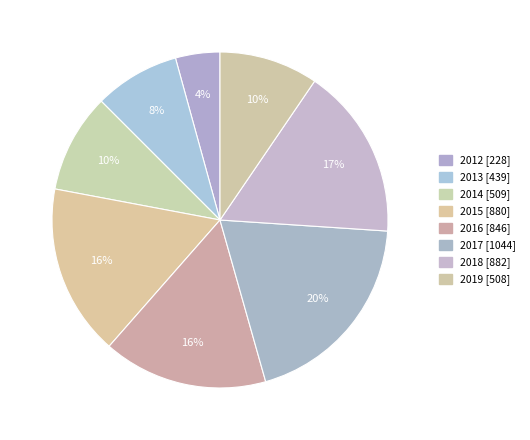

To the nearest percent, what is the combined percentage of 2018 and 2012?

21%